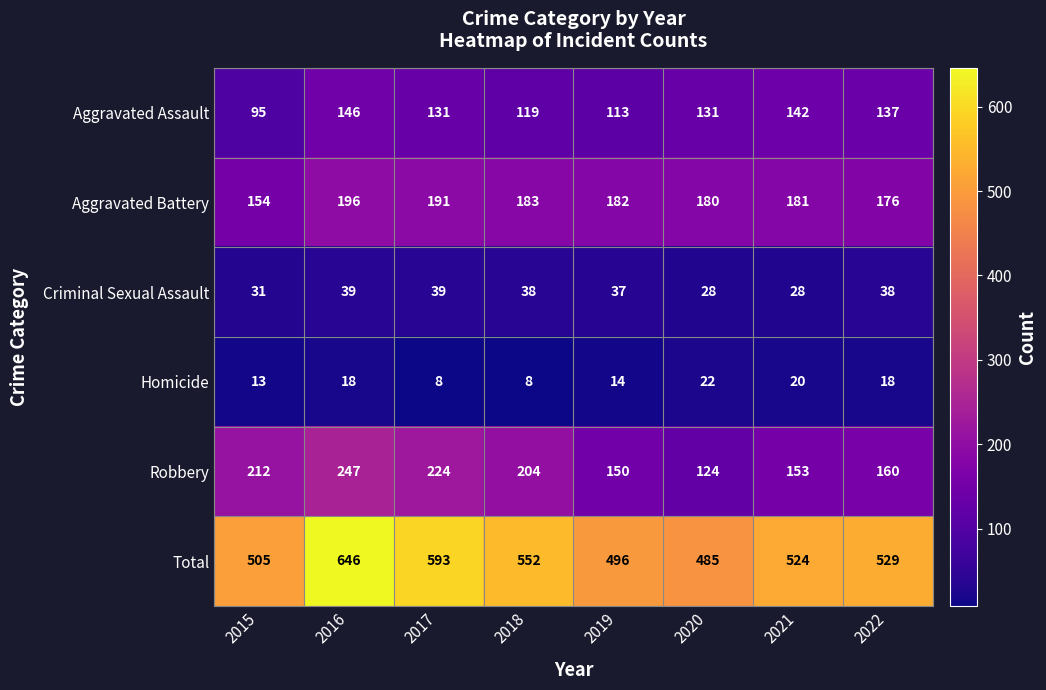

What is the average value of the Criminal Sexual Assault series?

35